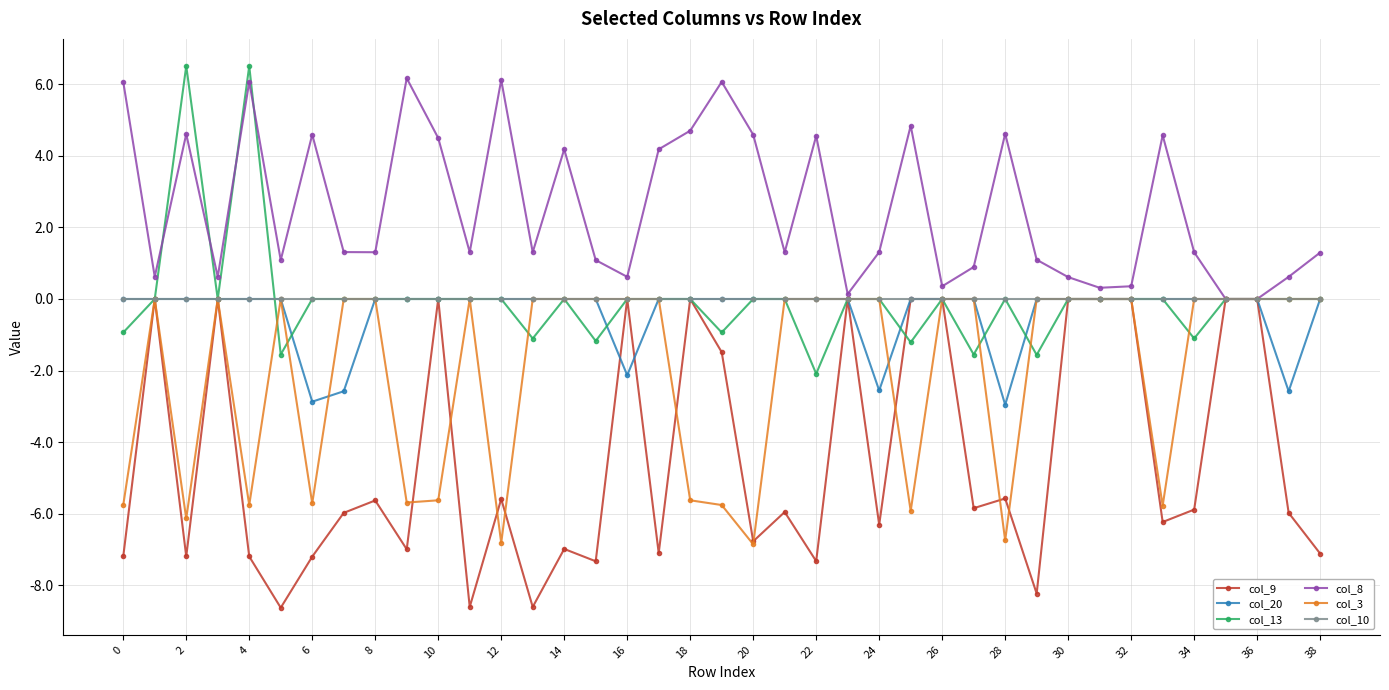

What is the maximum value shown in the chart?

6.5